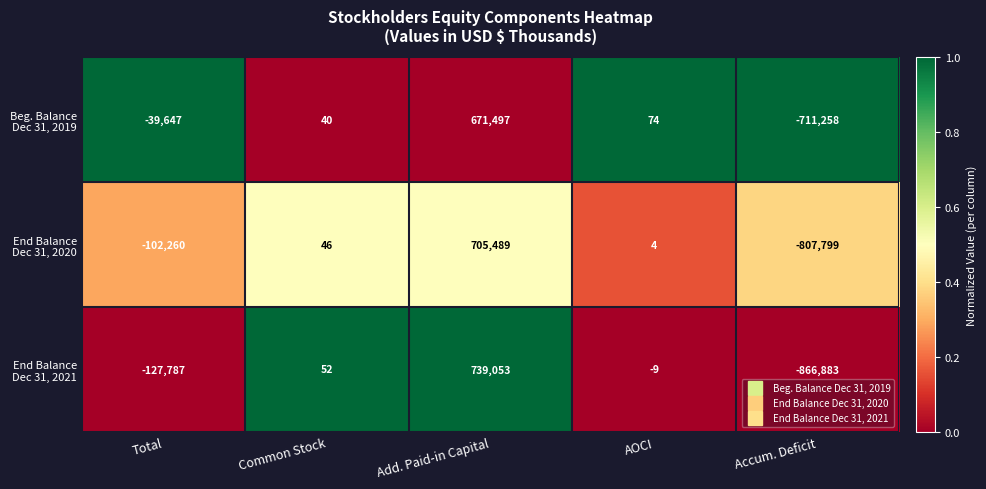

How many data points does each series have?

5